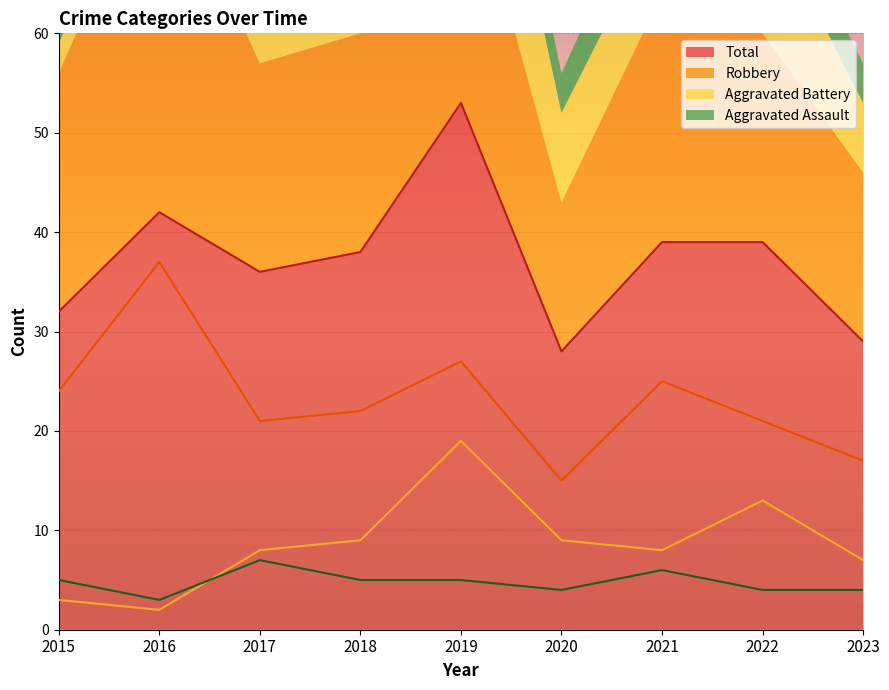

True or false: Total has more than 0 points higher than both neighbors.

True